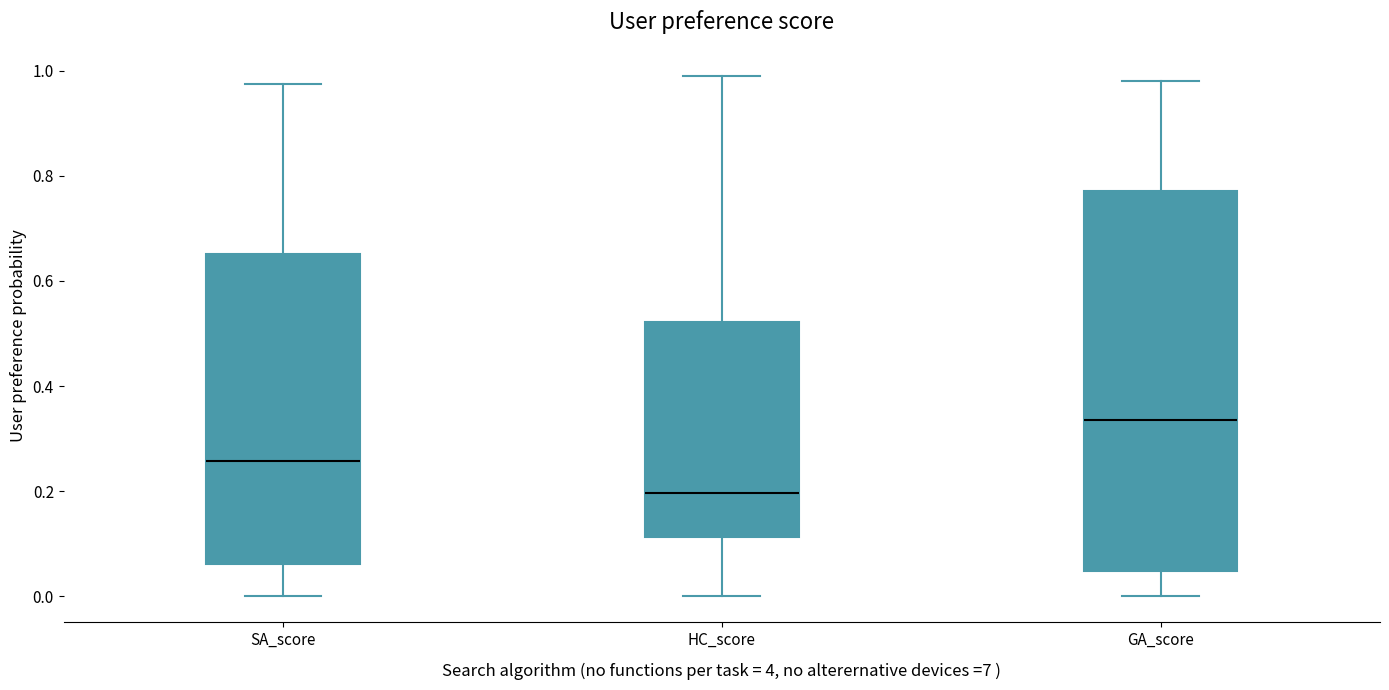

Which box has the lowest median line?

HC_score